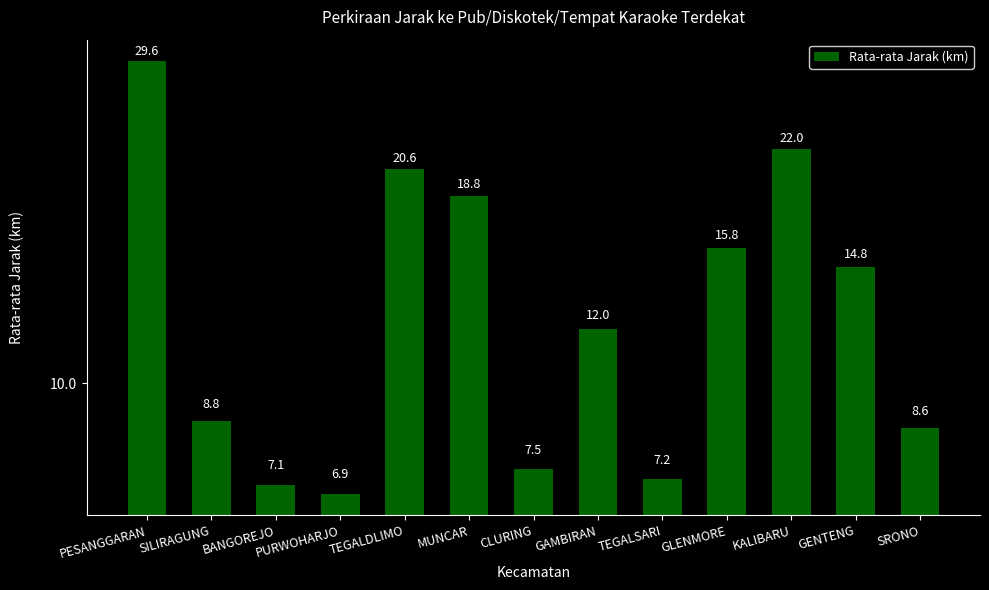

What is the average value?

13.8